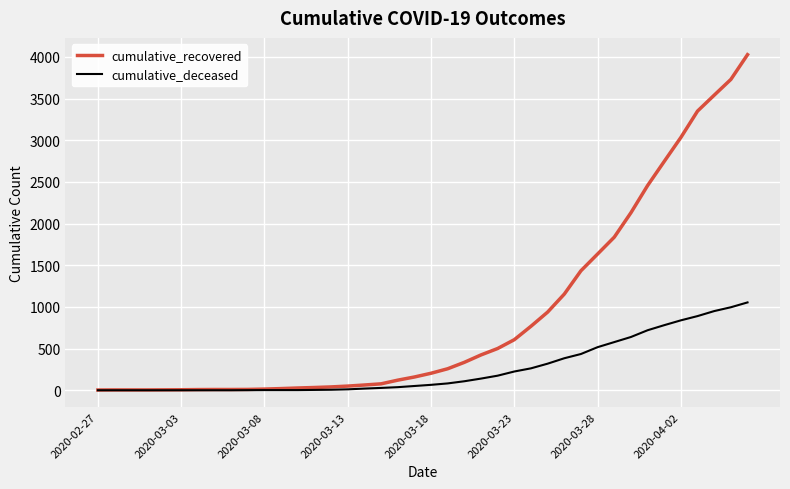

Rank the series by their average value, from lowest to highest.

cumulative_deceased, cumulative_recovered